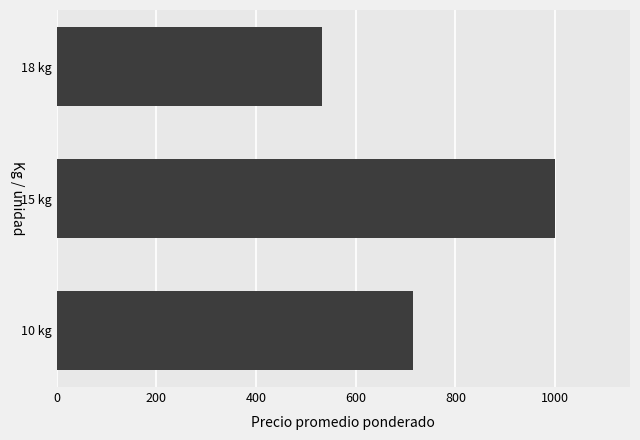

Read the value at 10 kg.

714